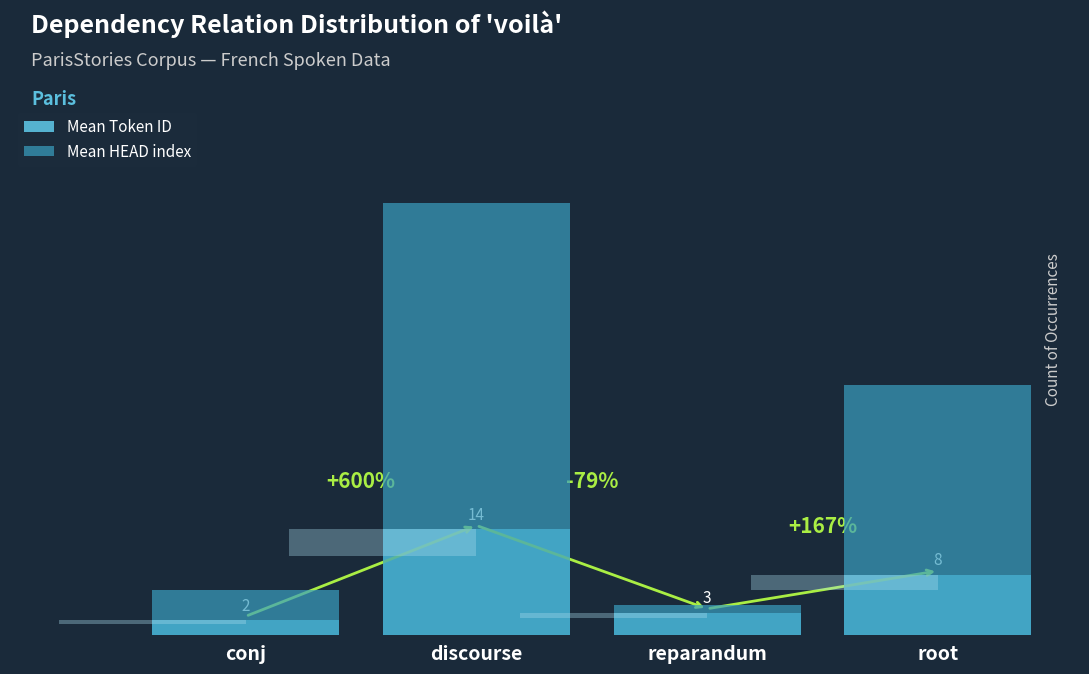

Which series has the largest range (max minus min)?

Mean HEAD index